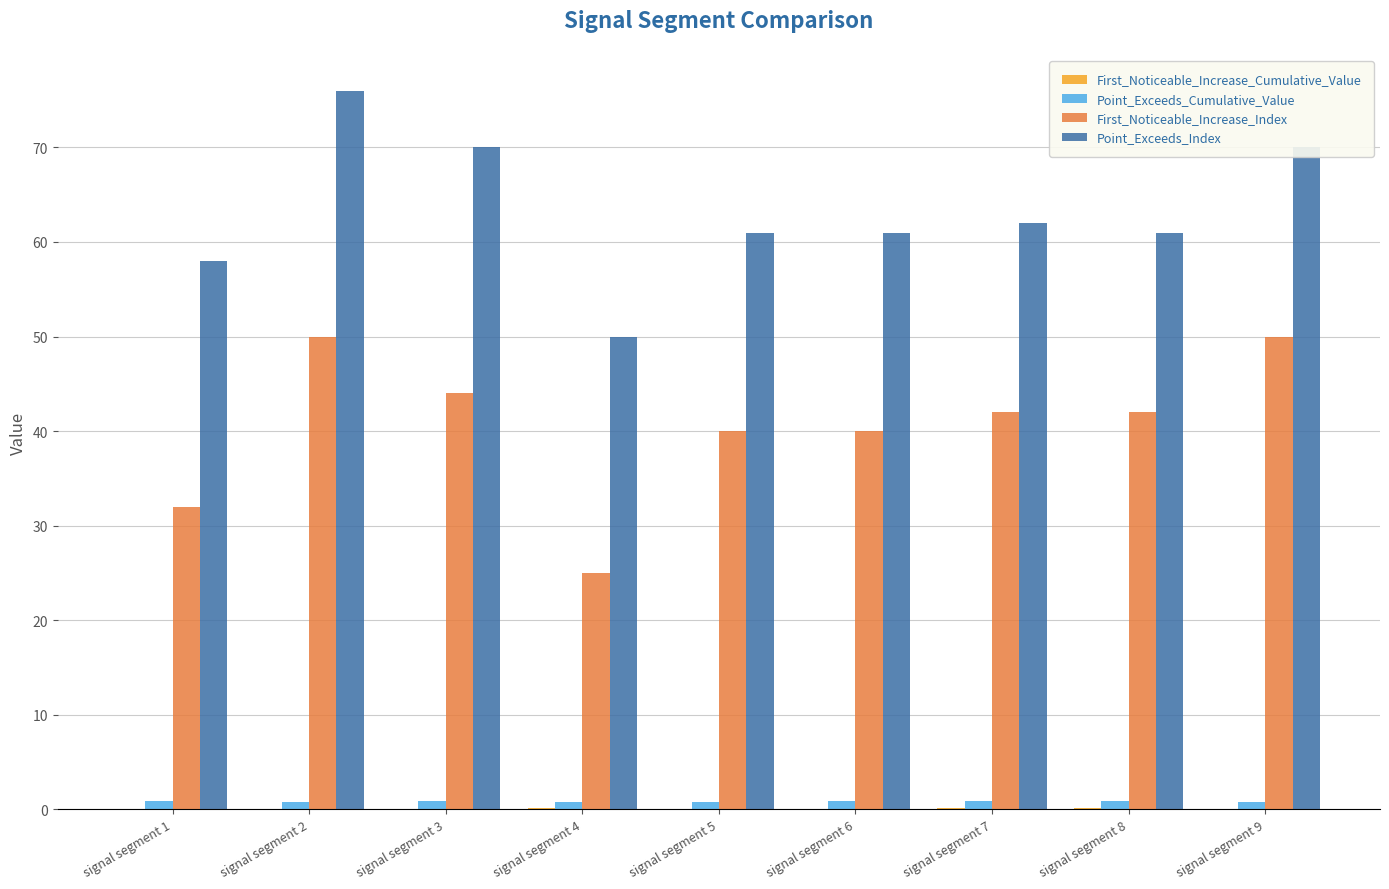

Is the value of First_Noticeable_Increase_Index at signal segment 4 greater than the value of Point_Exceeds_Cumulative_Value at signal segment 4?

Yes